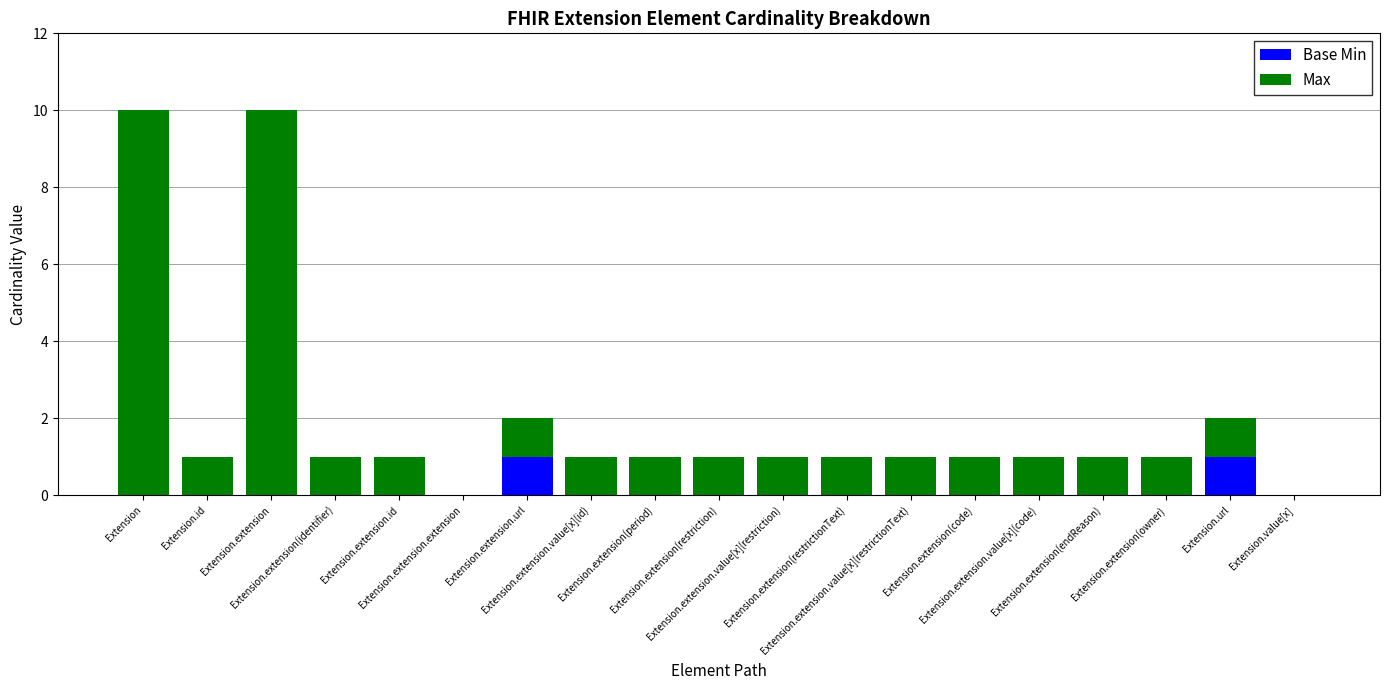

List the labels in order of Max value, smallest first.

Extension.extension.extension, Extension.value[x], Extension.id, Extension.extension(identifier), Extension.extension.id, Extension.extension.url, Extension.extension.value[x](id), Extension.extension(period), Extension.extension(restriction), Extension.extension.value[x](restriction), Extension.extension(restrictionText), Extension.extension.value[x](restrictionText), Extension.extension(code), Extension.extension.value[x](code), Extension.extension(endReason), Extension.extension(owner), Extension.url, Extension, Extension.extension